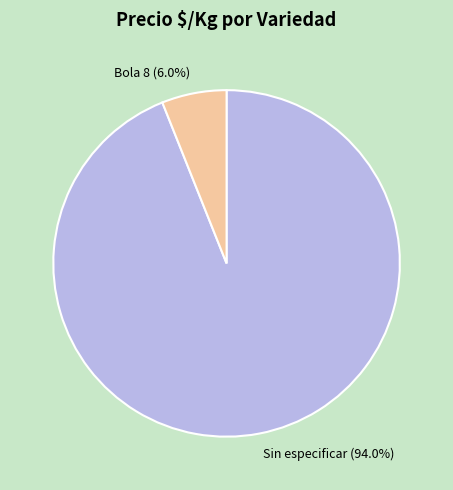

Between Sin especificar (94.0%) and Bola 8 (6.0%), which is larger?

Sin especificar (94.0%)